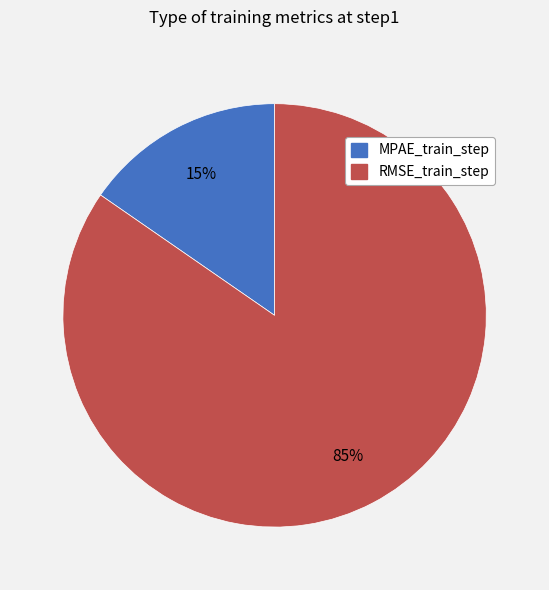

True or false: MPAE_train_step accounts for 15% of the total.

True